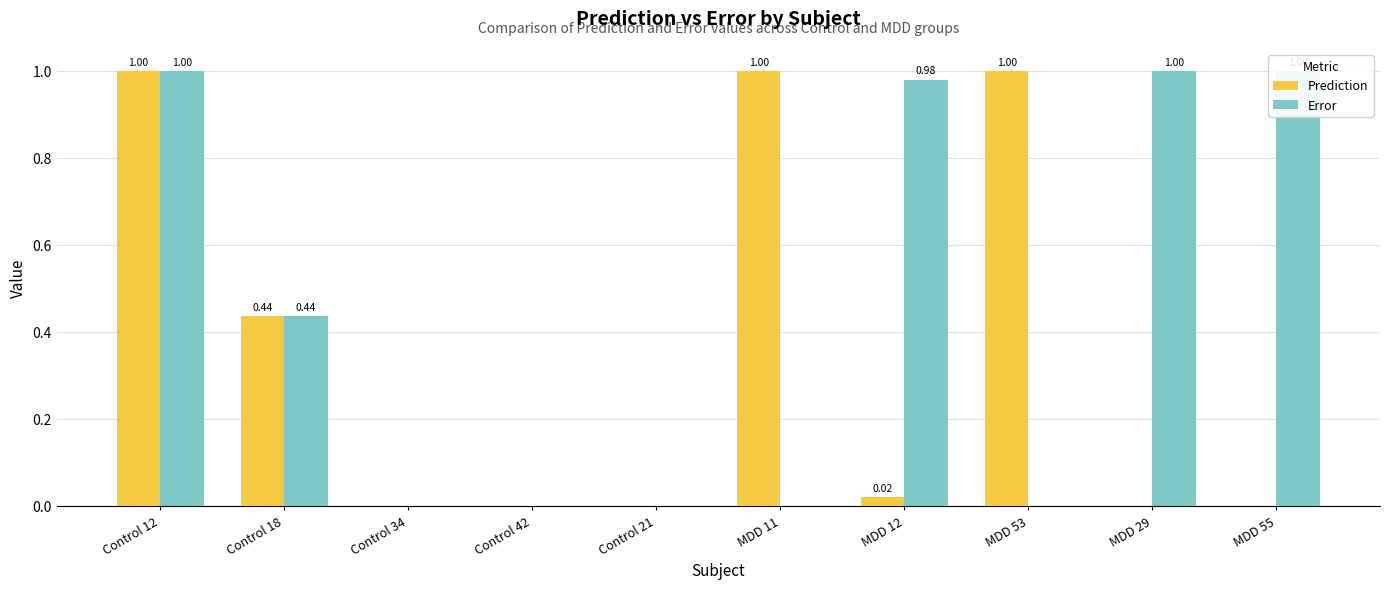

Count the number of data series in this chart.

2